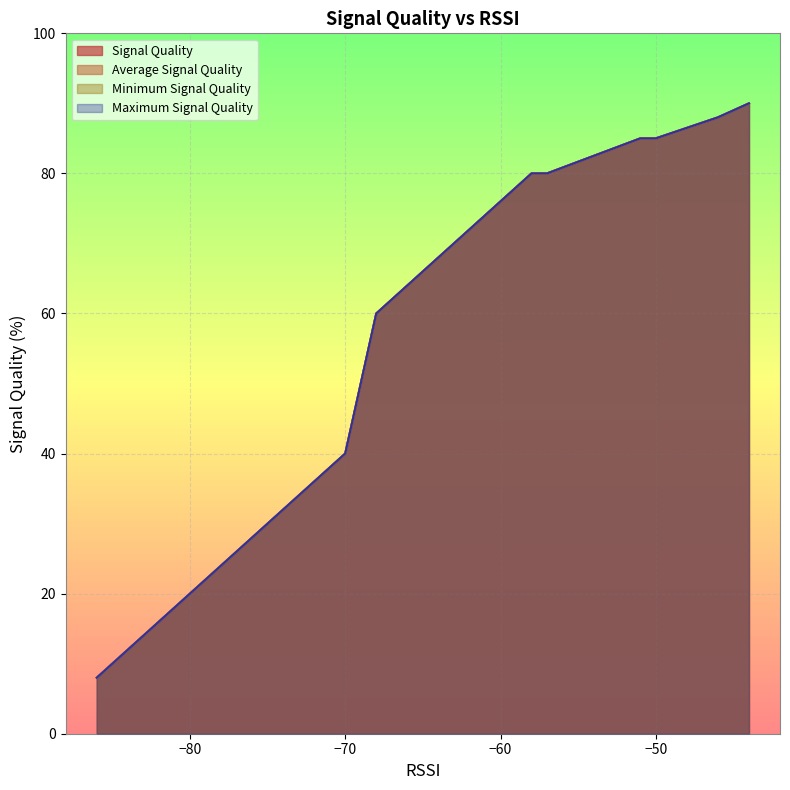

What are all the series names shown in the legend?

Signal Quality, Average Signal Quality, Minimum Signal Quality, Maximum Signal Quality